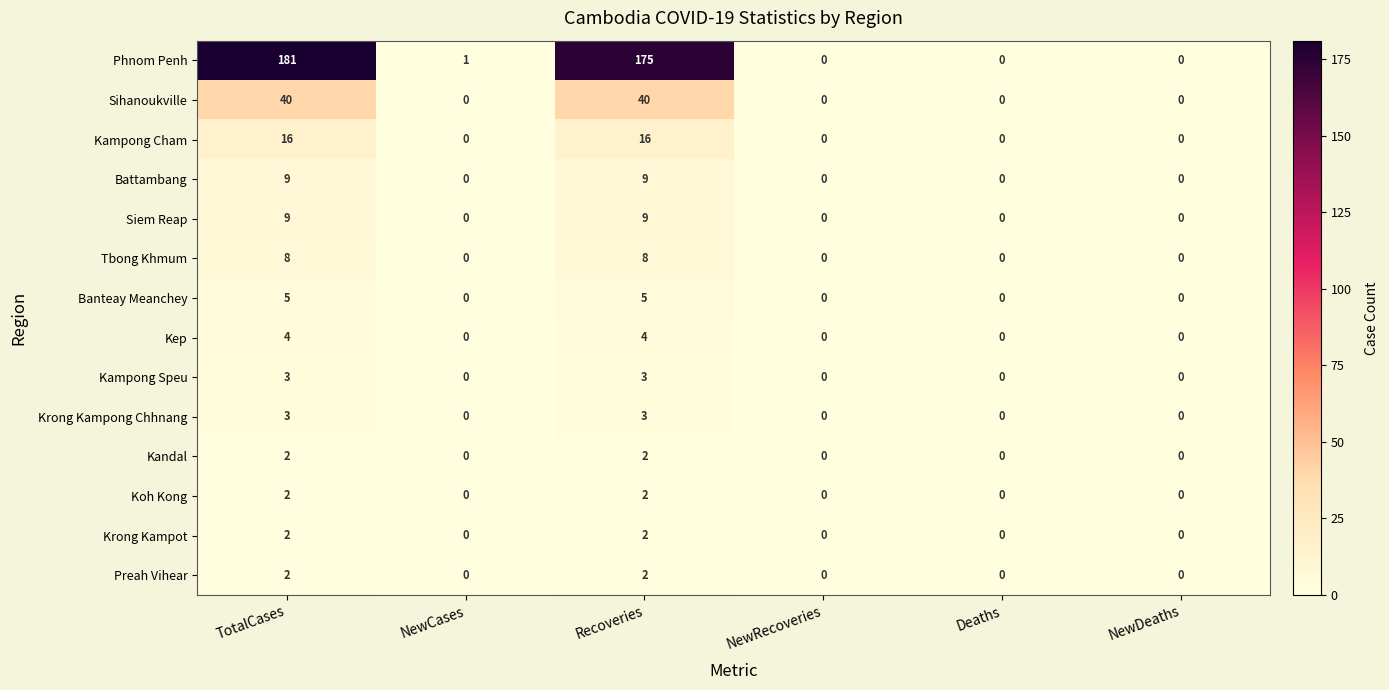

The value of Sihanoukville at NewCases is 0. True or false?

True